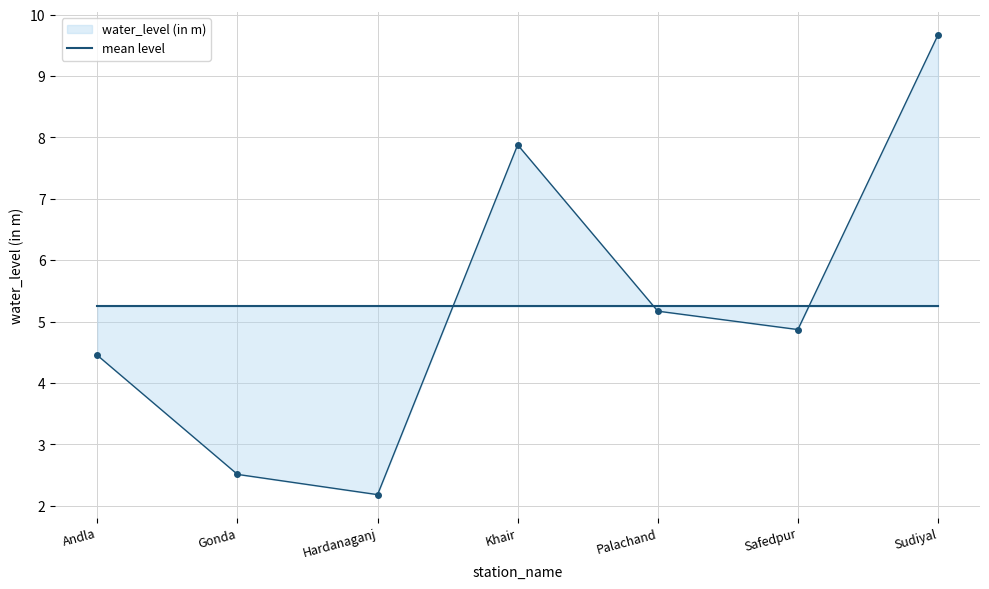

Rank the categories by value from highest to lowest.

Sudiyal, Khair, Palachand, Safedpur, Andla, Gonda, Hardanaganj